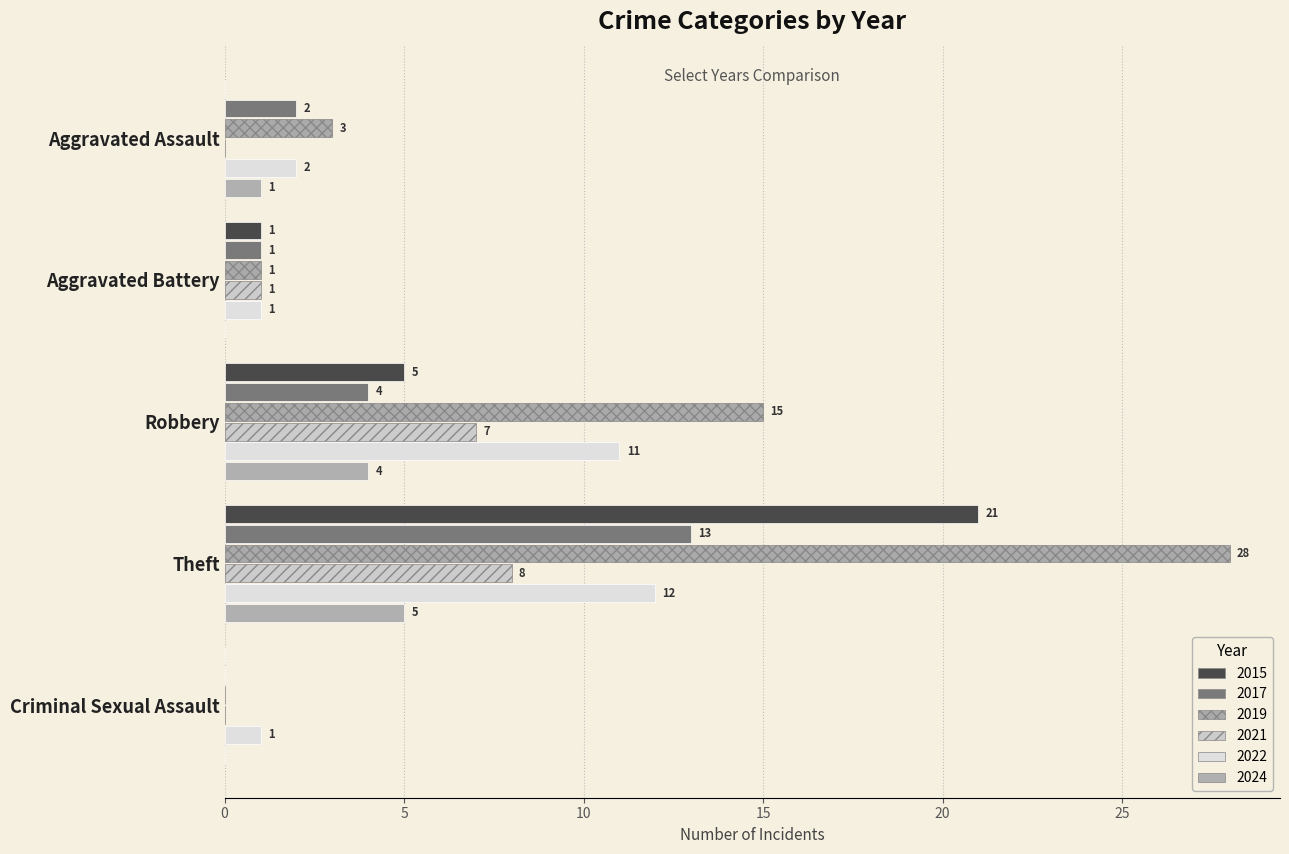

How many values in 2021 are above zero?

3